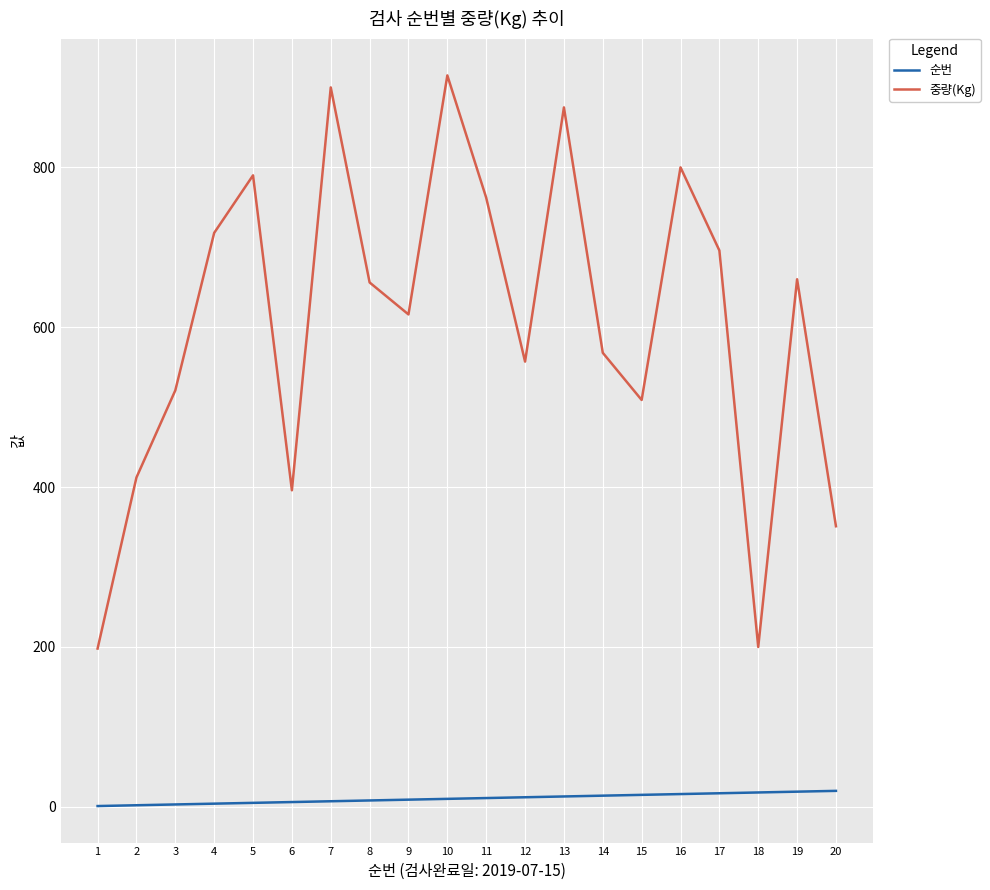

Which series changed the most between 1 and 8?

중량(Kg)